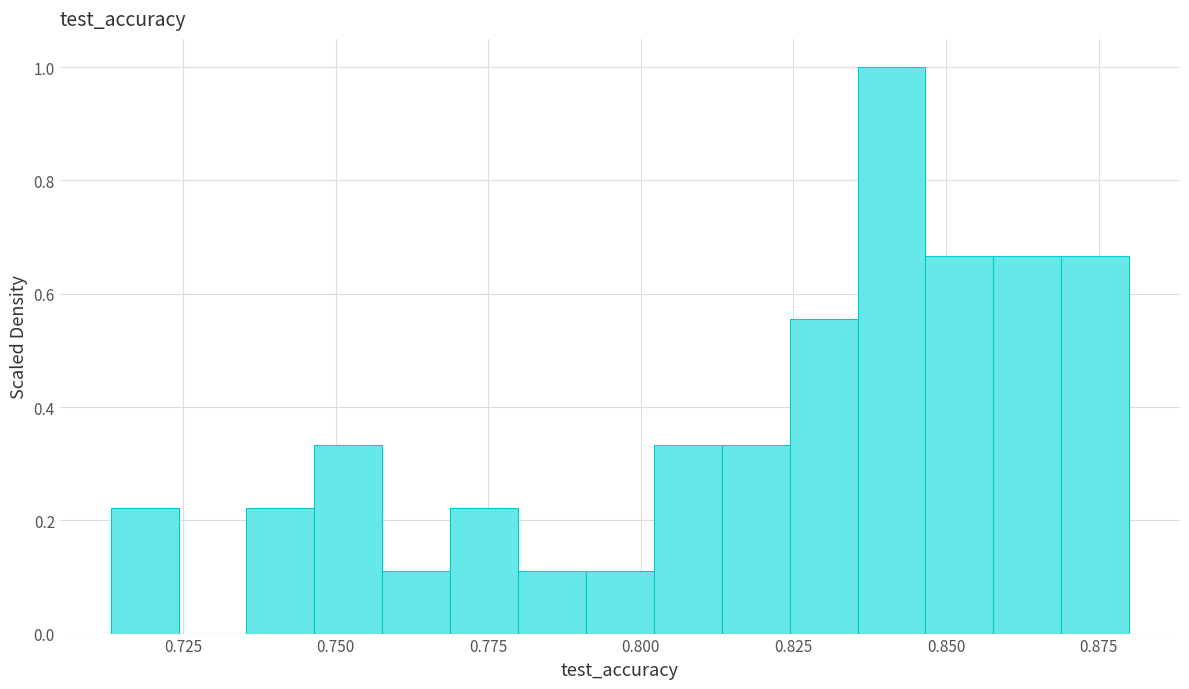

Around what value on the x-axis is the tallest bar? Give the approximate position of its centre, as read against the axis.

0.840